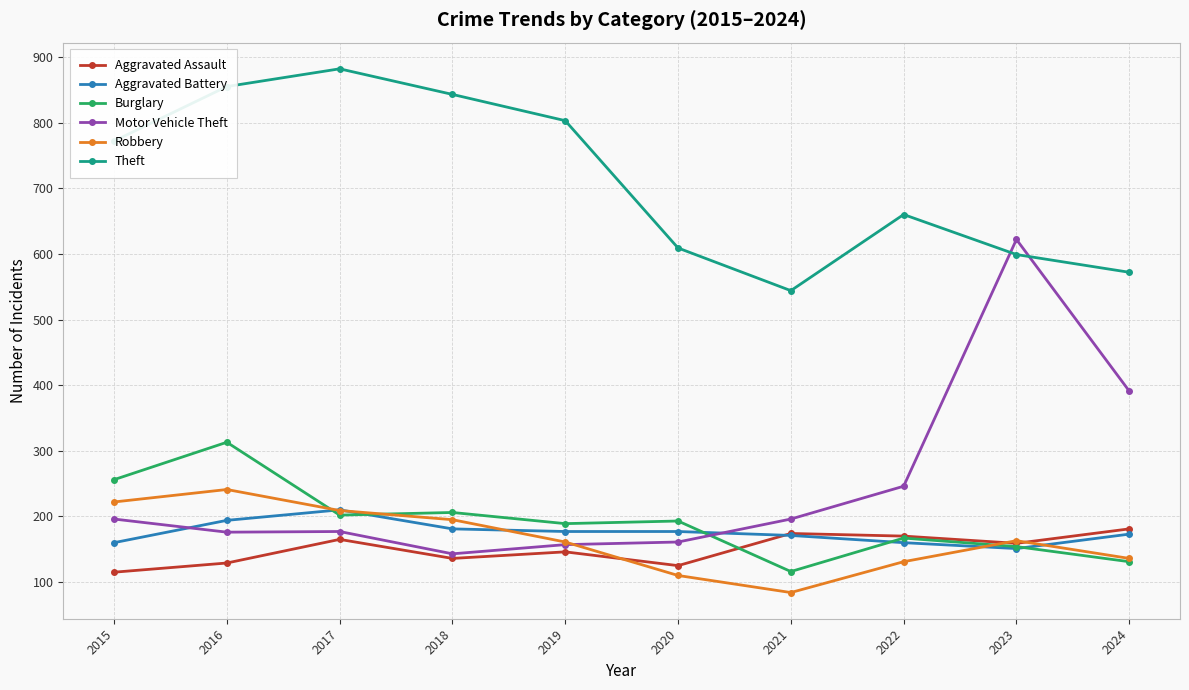

What is the value of the Robbery point at the 7th from the left?

84